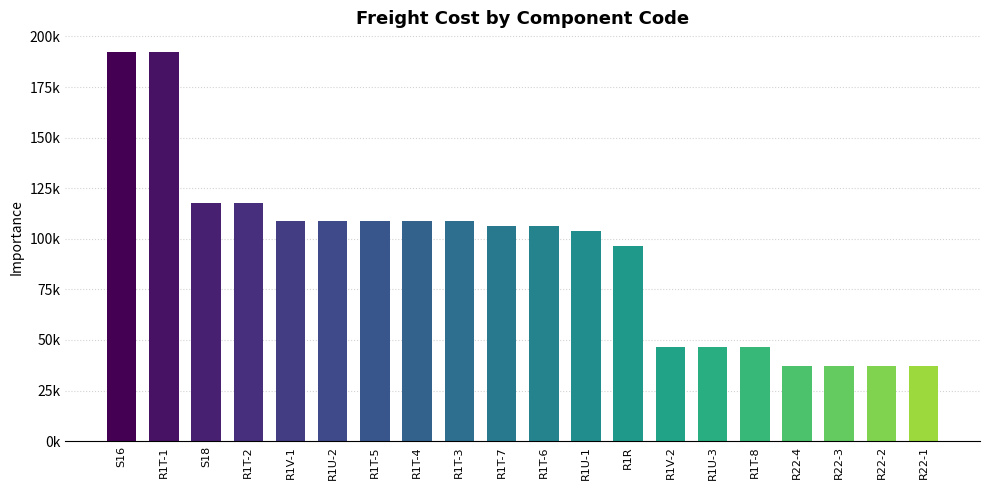

Where is the data nearest to the value 114872?

S18